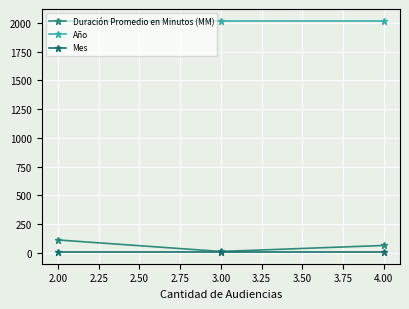

What is the difference between the maximum and minimum values in the Duración Promedio en Minutos (MM) series?

100